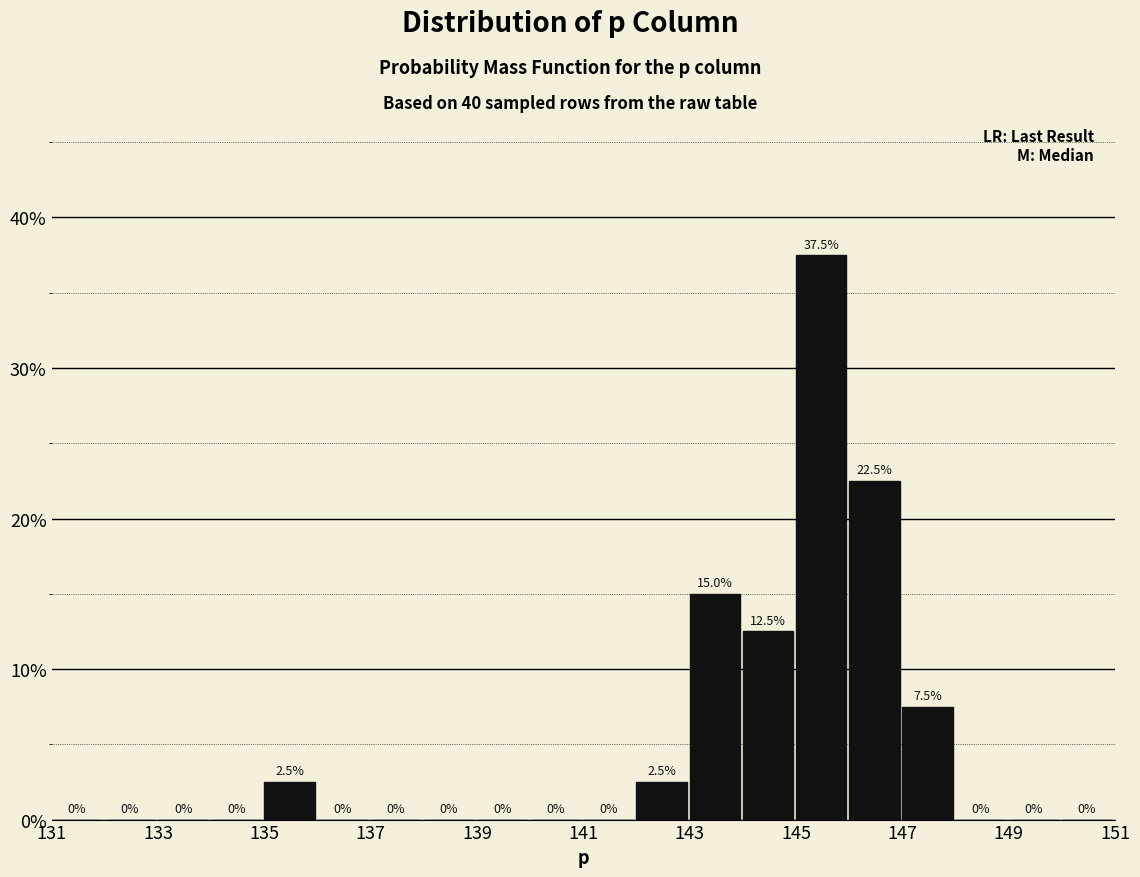

Reading left to right, transcribe this chart: for each bar, give the range it covers on the x-axis and its height.

131 to 132: 0.0
132 to 133: 0.0
133 to 134: 0.0
134 to 135: 0.0
135 to 136: 2.5
136 to 137: 0.0
137 to 138: 0.0
138 to 139: 0.0
139 to 140: 0.0
140 to 141: 0.0
141 to 142: 0.0
142 to 143: 2.5
143 to 144: 15.0
144 to 145: 12.5
145 to 146: 37.5
146 to 147: 22.5
147 to 148: 7.5
148 to 149: 0.0
149 to 150: 0.0
150 to 151: 0.0